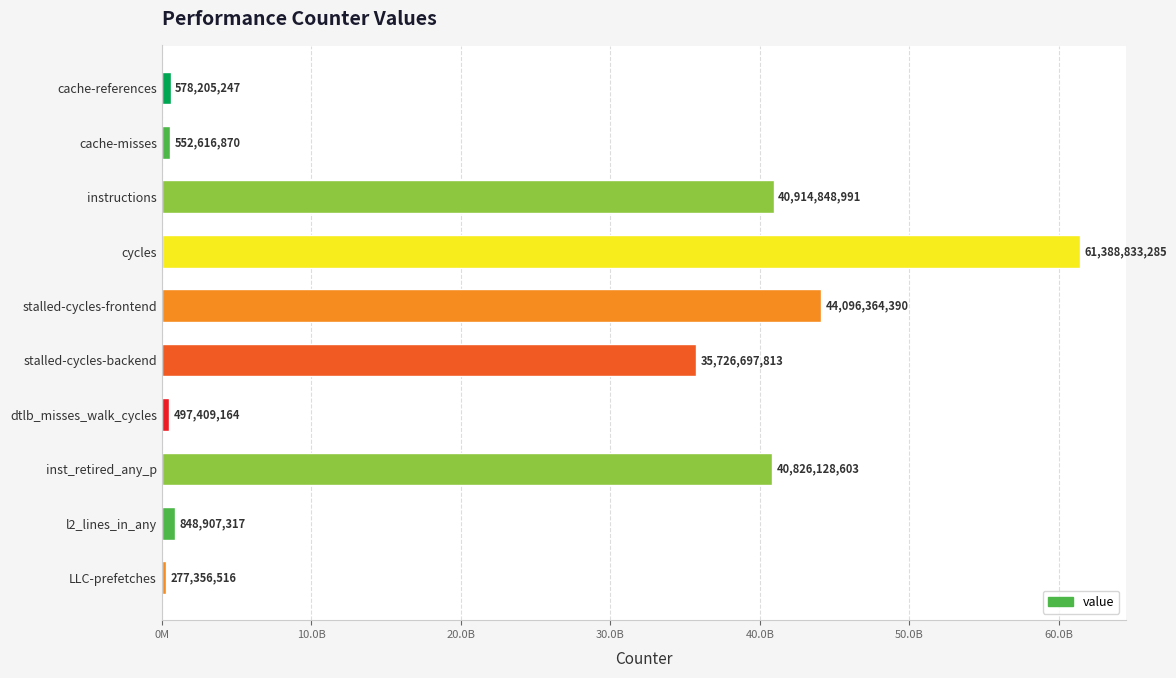

List the labels in order of value, largest first.

cycles, stalled-cycles-frontend, instructions, inst_retired_any_p, stalled-cycles-backend, l2_lines_in_any, cache-references, cache-misses, dtlb_misses_walk_cycles, LLC-prefetches